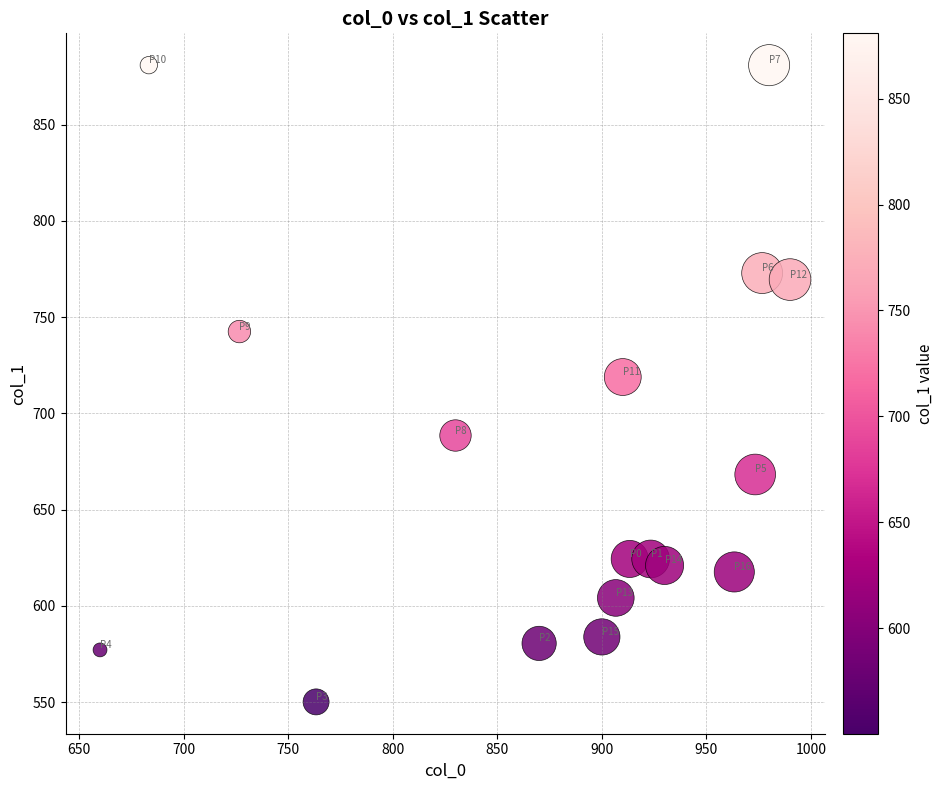

What Y value in the scatter plot is closest to 715?

718.9